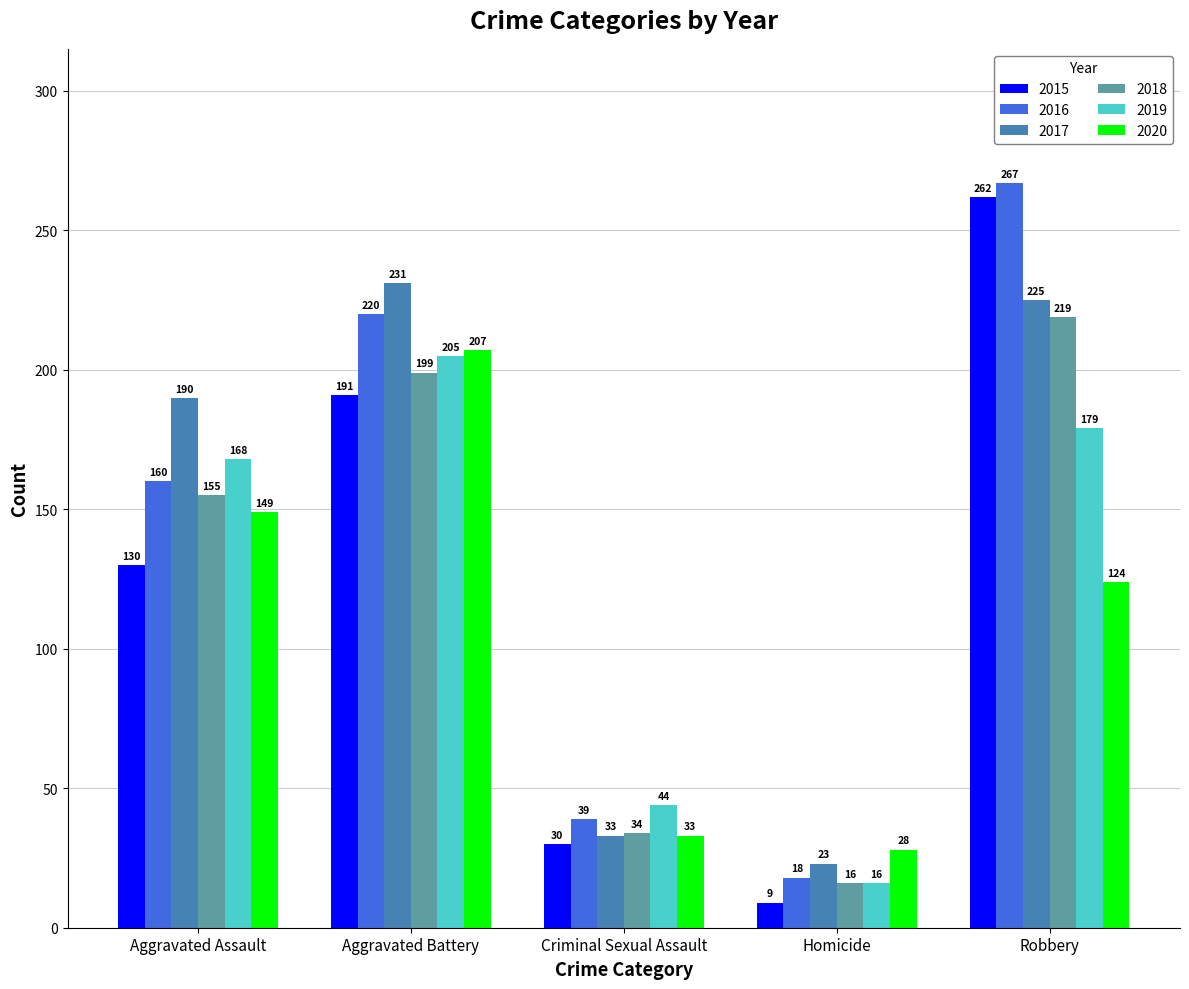

What is the label of the 1st bar from the left?

Aggravated Assault